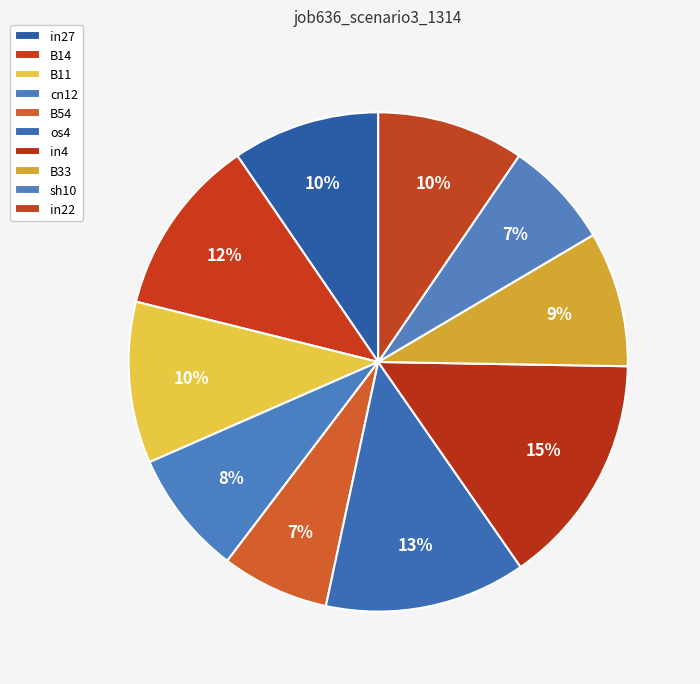

What percentage is the os4 slice, to the nearest percent?

13%